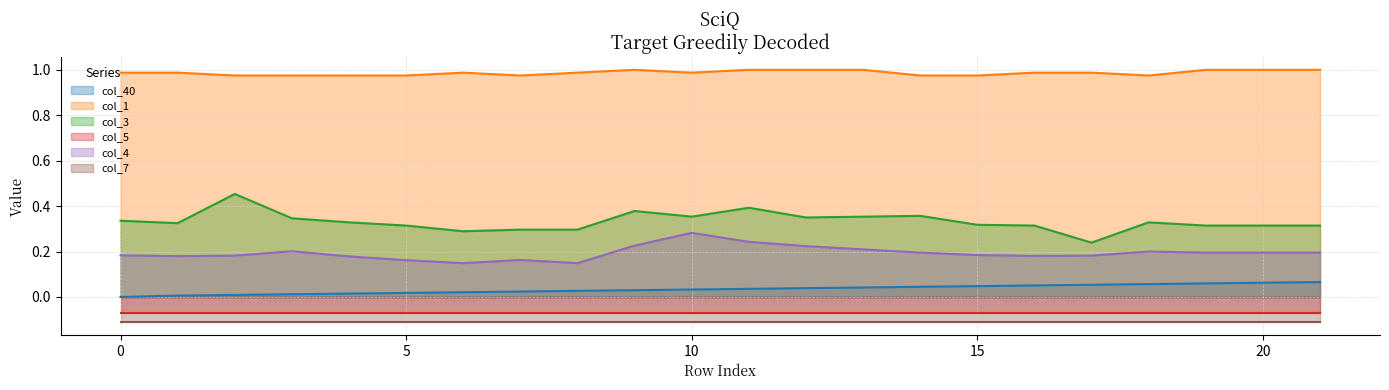

True or false: col_40 and col_1 intersect in this chart.

False